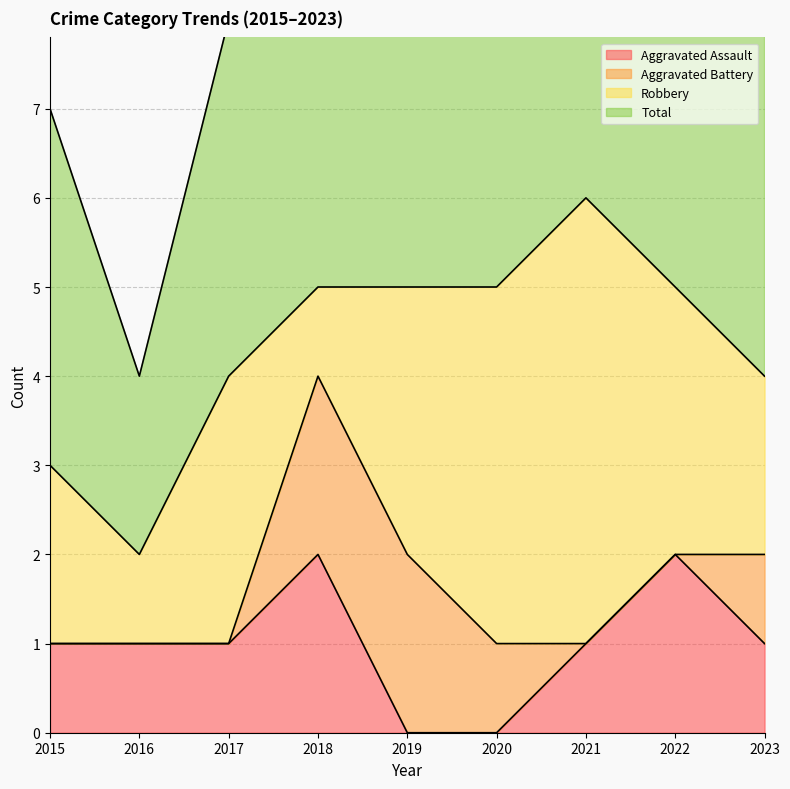

Where is the first local minimum for Total?

2016